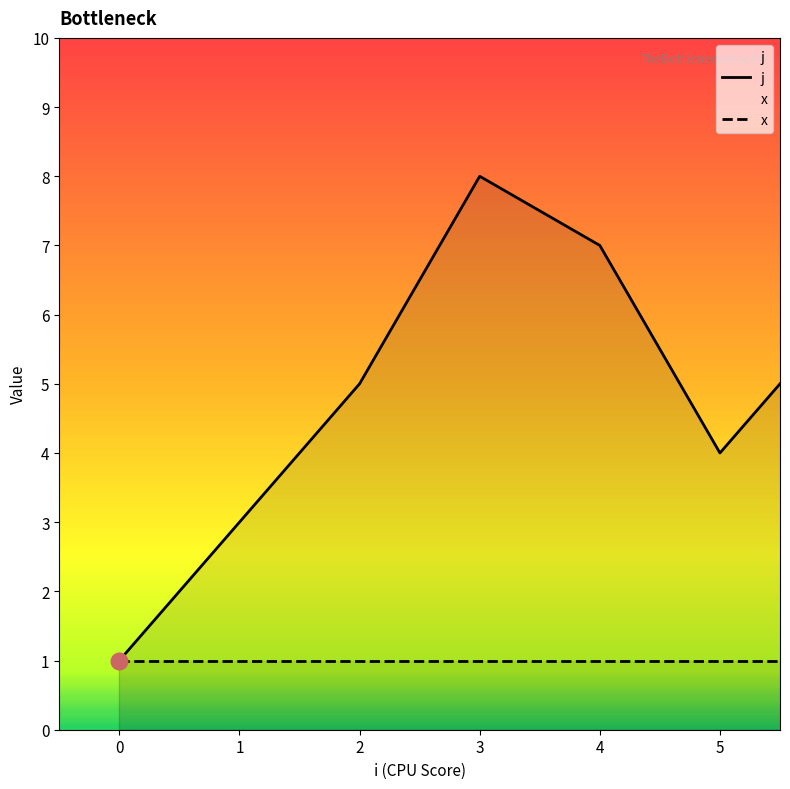

Rank the series by their average value, from lowest to highest.

x, j